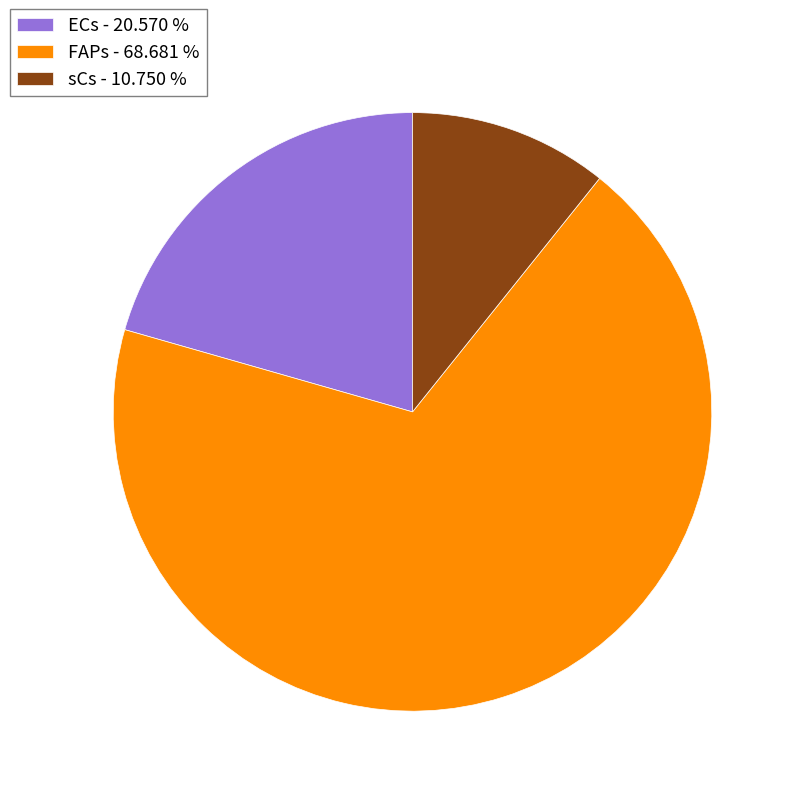

What is the smallest slice in the pie chart?

sCs